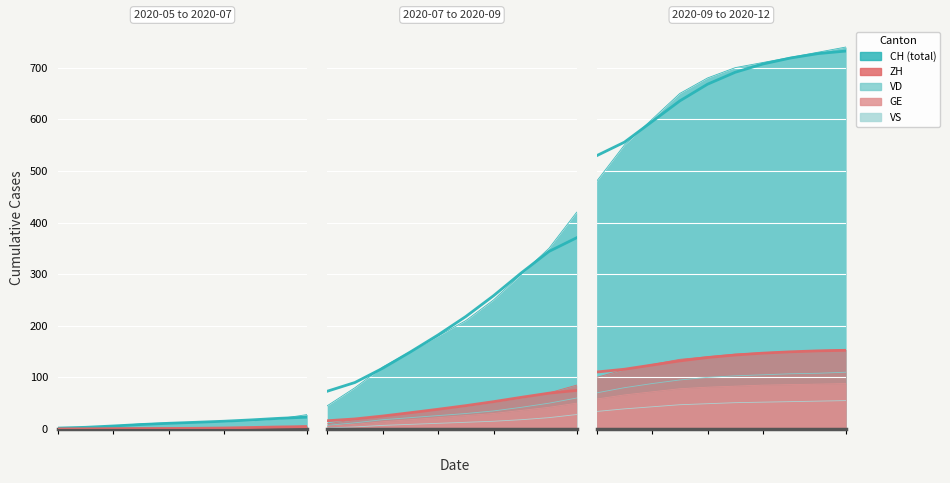

True or false: VS and GE cross at least once.

False